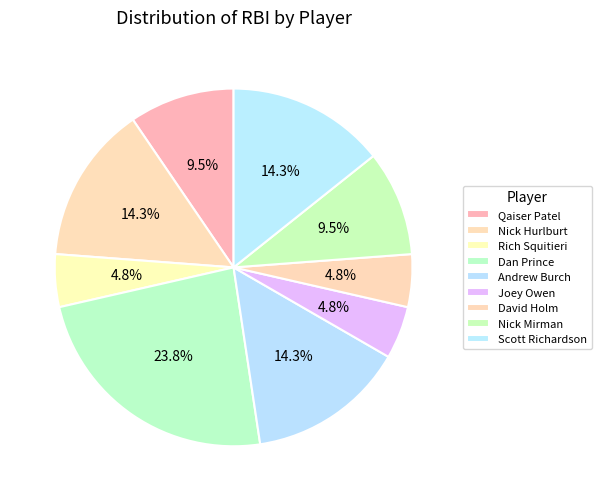

To the nearest percent, what is the combined percentage of Rich Squitieri and Scott Richardson?

19%